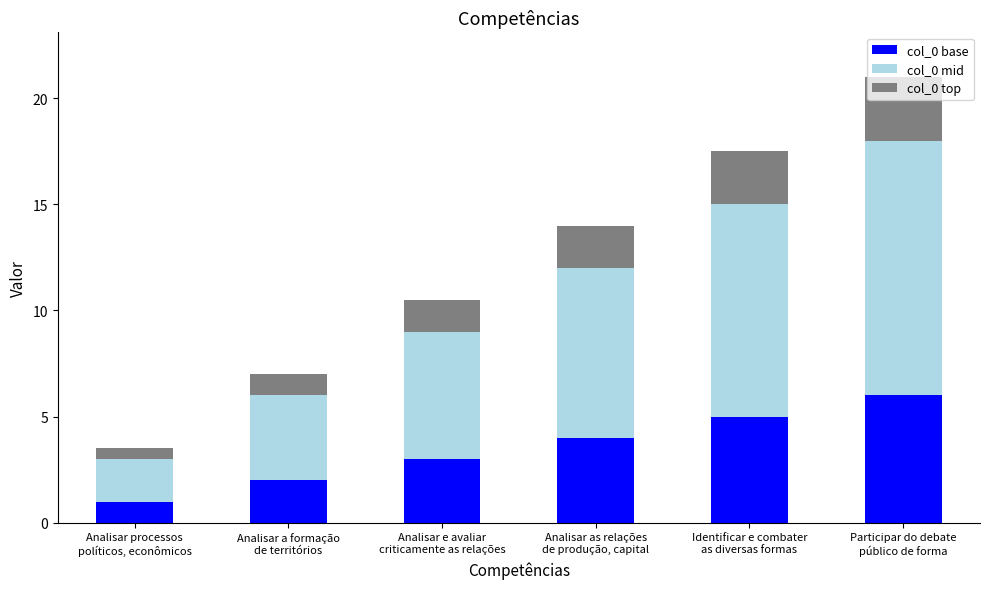

What is the lowest value of the col_0 base series?

1.0